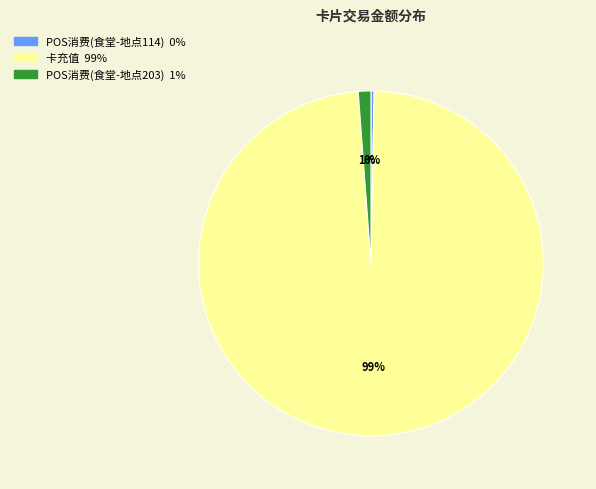

To the nearest percent, what is the average slice percentage?

33%